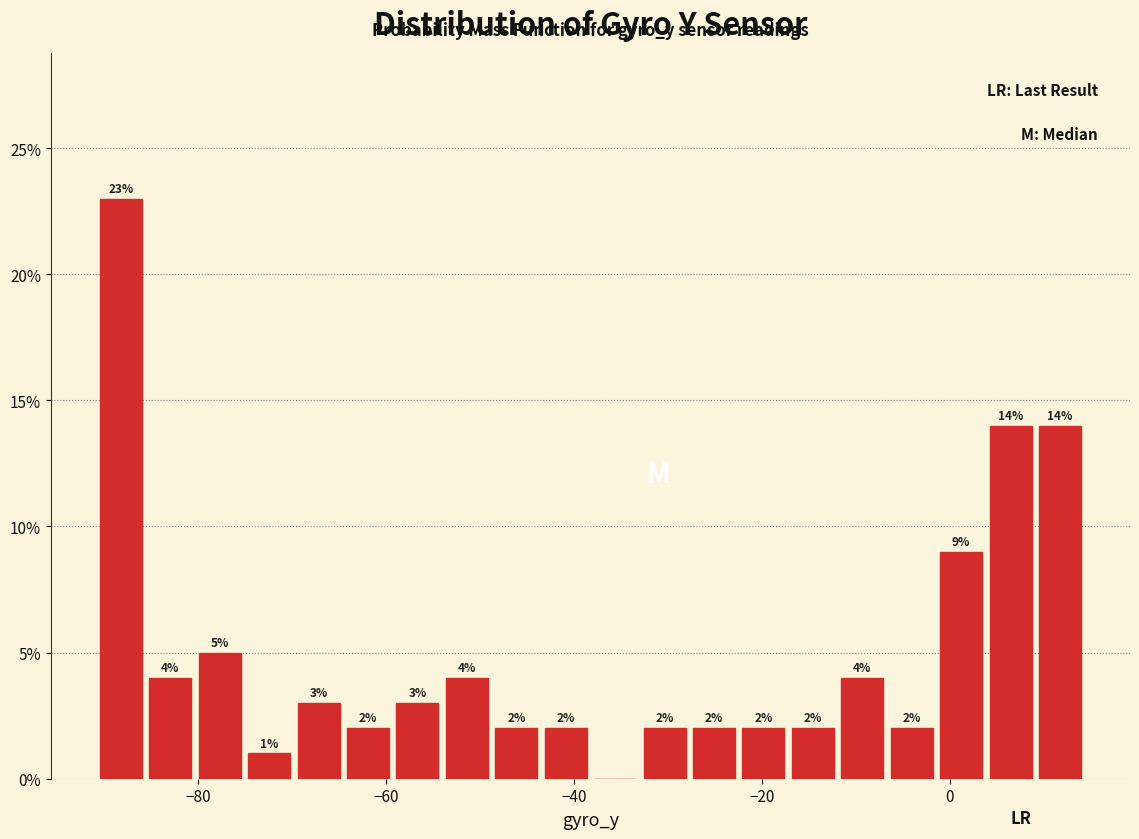

Read against the x-axis, roughly where is the centre of the tallest bar?

-88